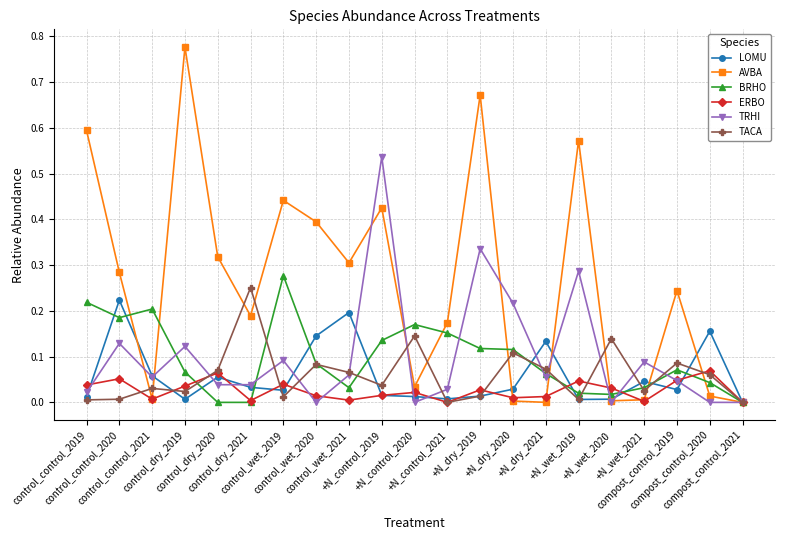

How many interior local peaks does the ERBO series have?

7